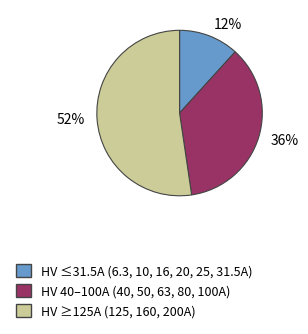

Is it true that HV 40–100A (40, 50, 63, 80, 100A) is 36% of the pie?

True